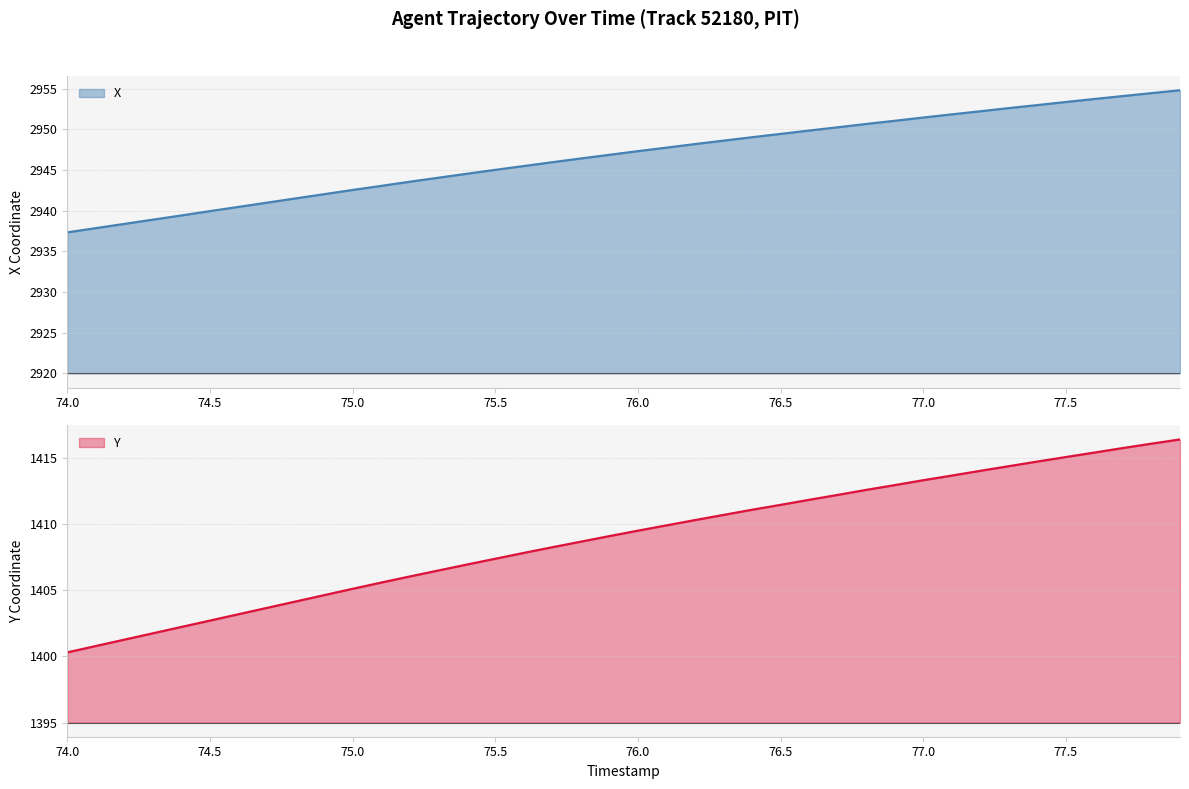

The X series shows 3905.6 at 75.0. True or false?

False